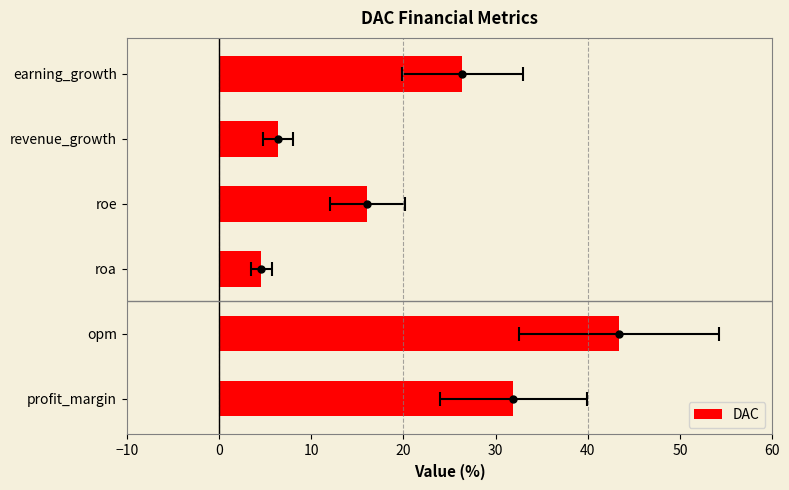

Does the chart contain stacked bars?

No